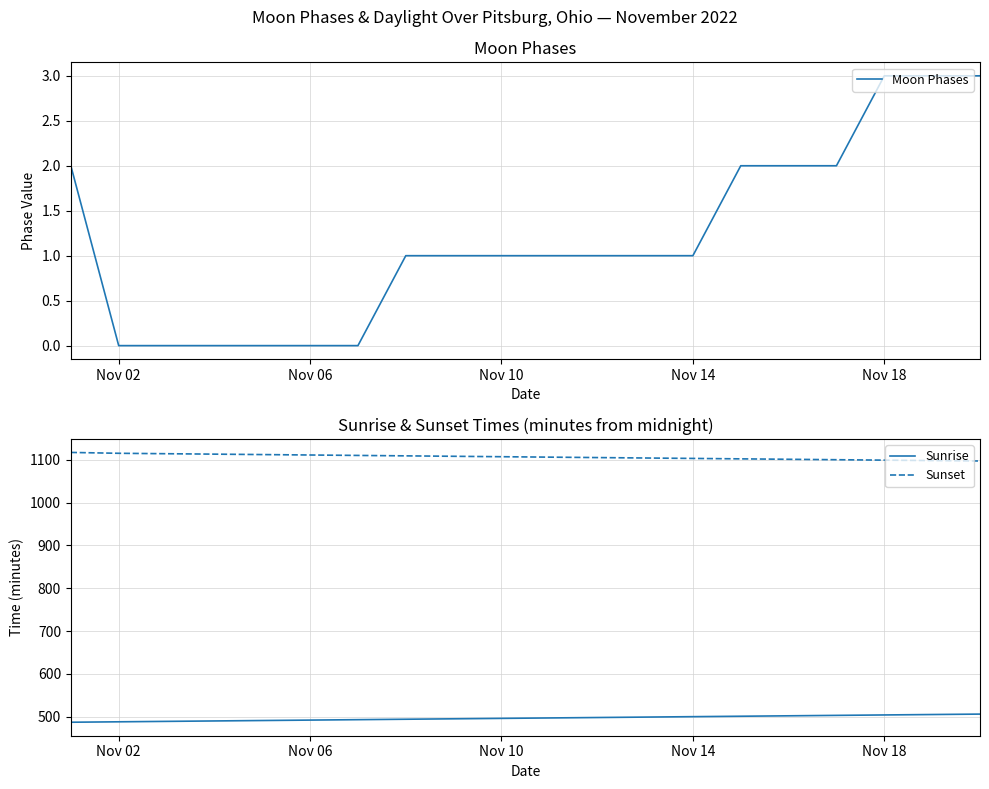

What is the maximum value shown in the chart?

1117